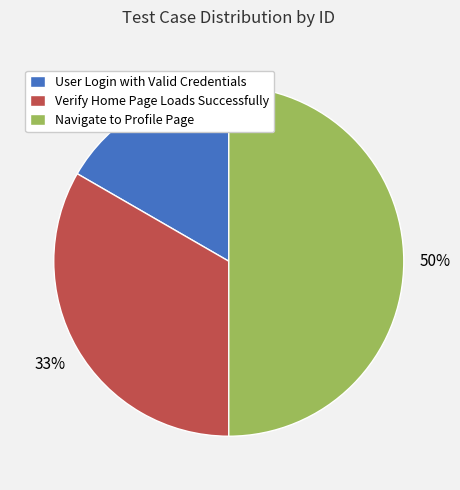

Between User Login with Valid Credentials and Navigate to Profile Page, which is larger?

Navigate to Profile Page